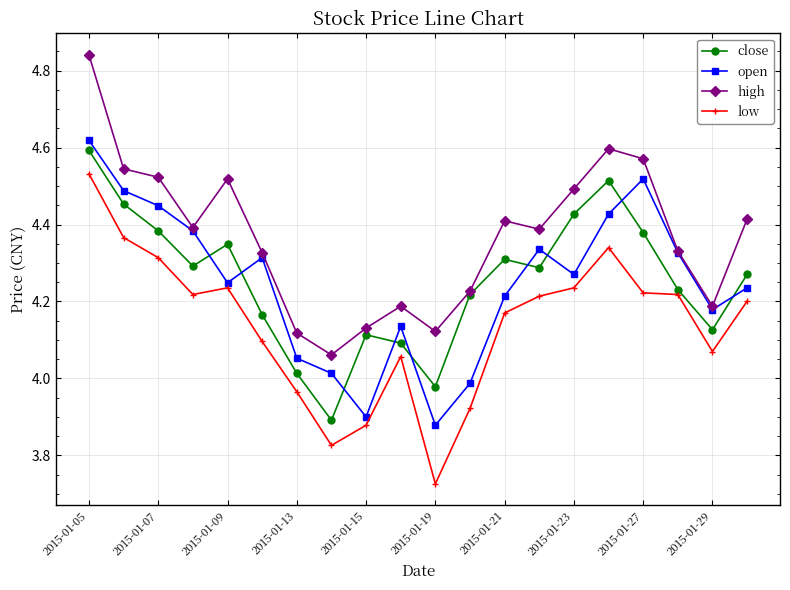

At how many categories does at least one series exceed 3?

20